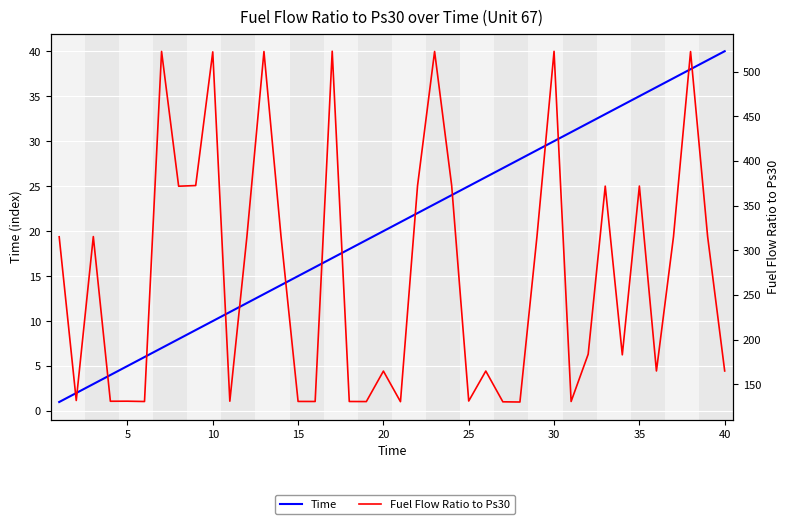

How many data points in Time are above 21?

19